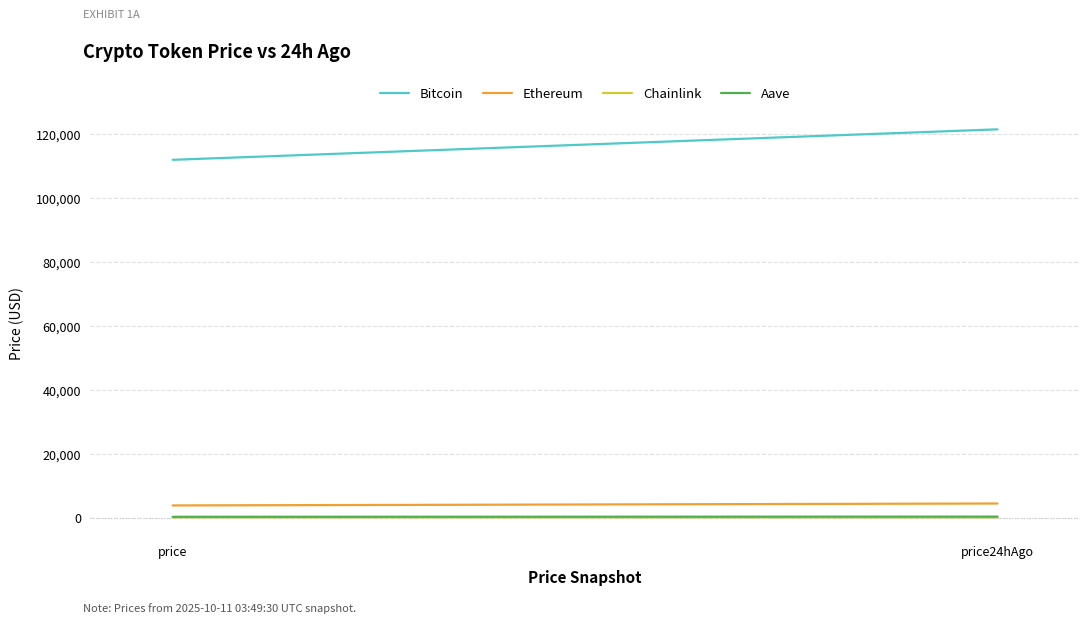

At how many categories does at least one series exceed 20137?

2